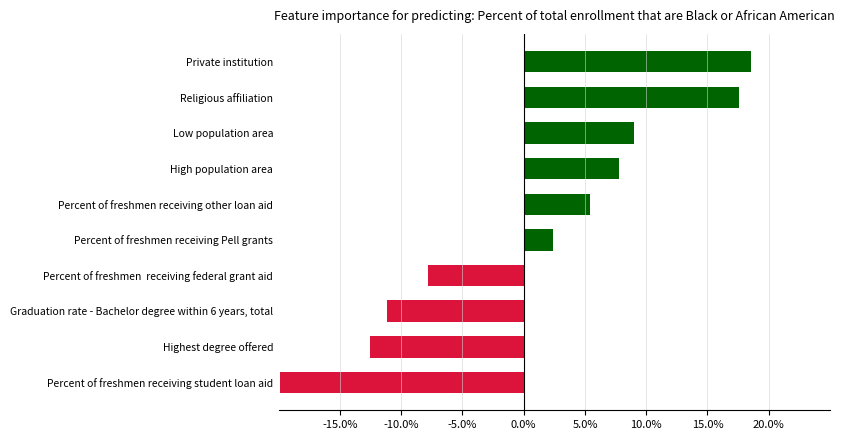

List the labels in order of value, largest first.

Private institution, Religious affiliation, Low population area, High population area, Percent of freshmen receiving other loan aid, Percent of freshmen receiving Pell grants, Percent of freshmen  receiving federal grant aid, Graduation rate - Bachelor degree within 6 years, total, Highest degree offered, Percent of freshmen receiving student loan aid